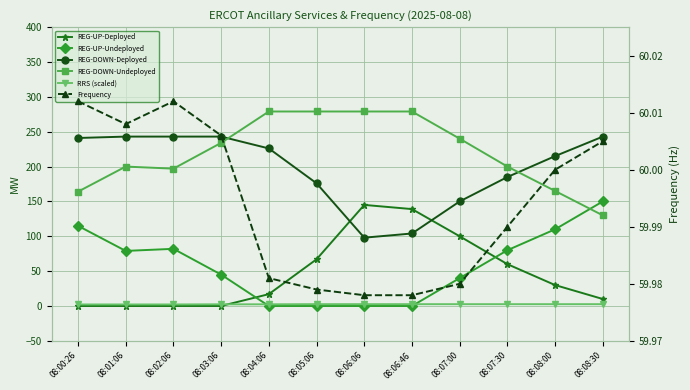

What is the difference between the second highest and second lowest values in the RRS (scaled) series?

0.4